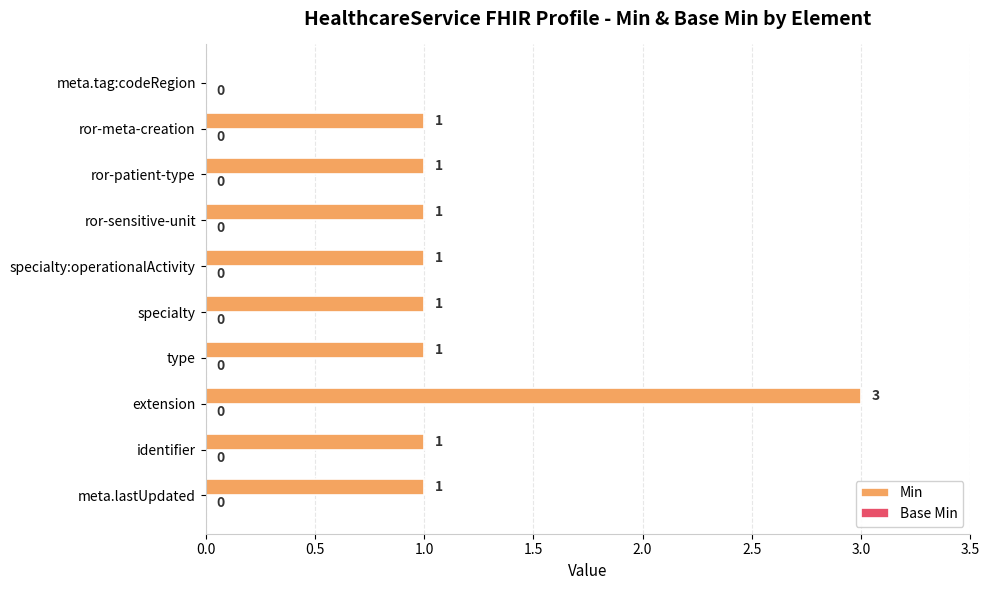

Which has a higher value, meta.tag:codeRegion or ror-sensitive-unit?

ror-sensitive-unit